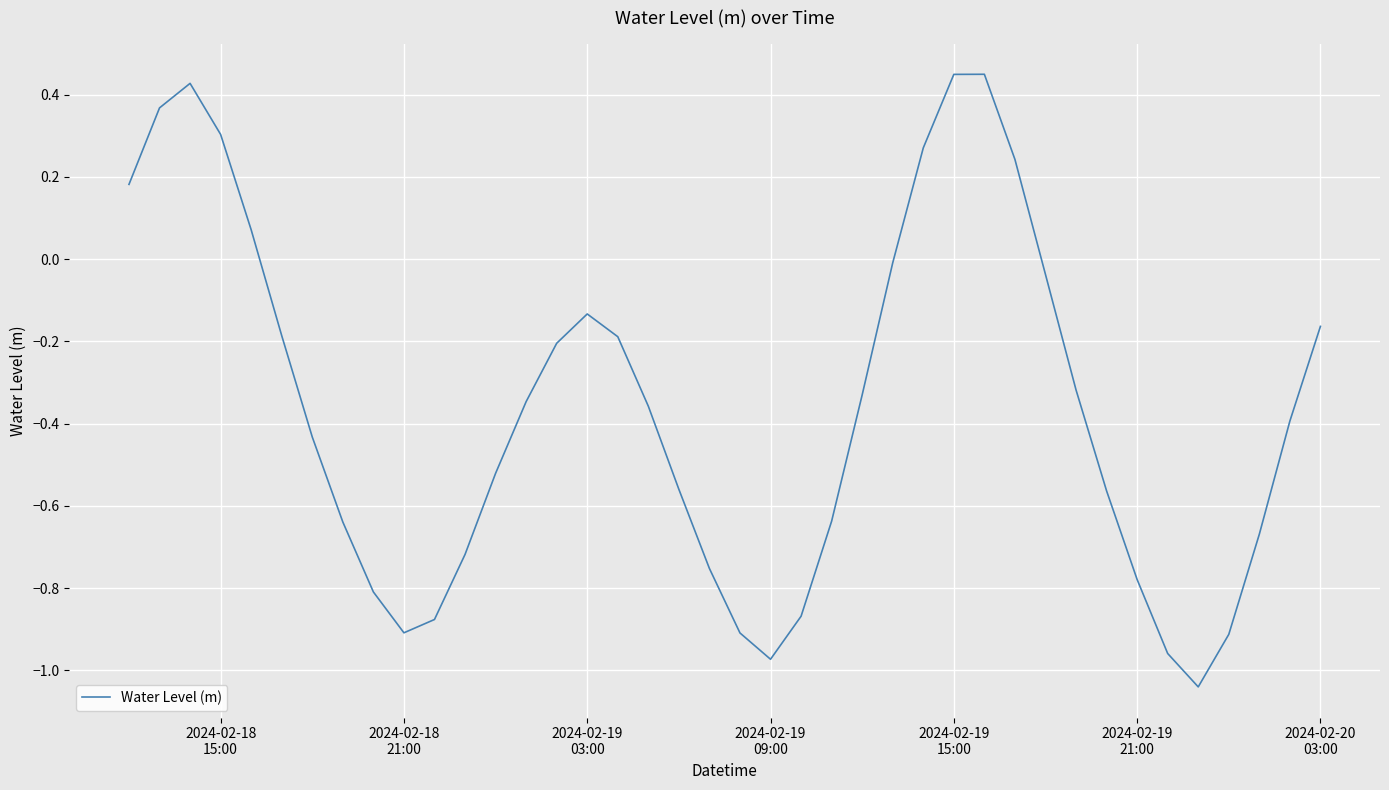

What is the difference between the maximum and minimum values?

1.5